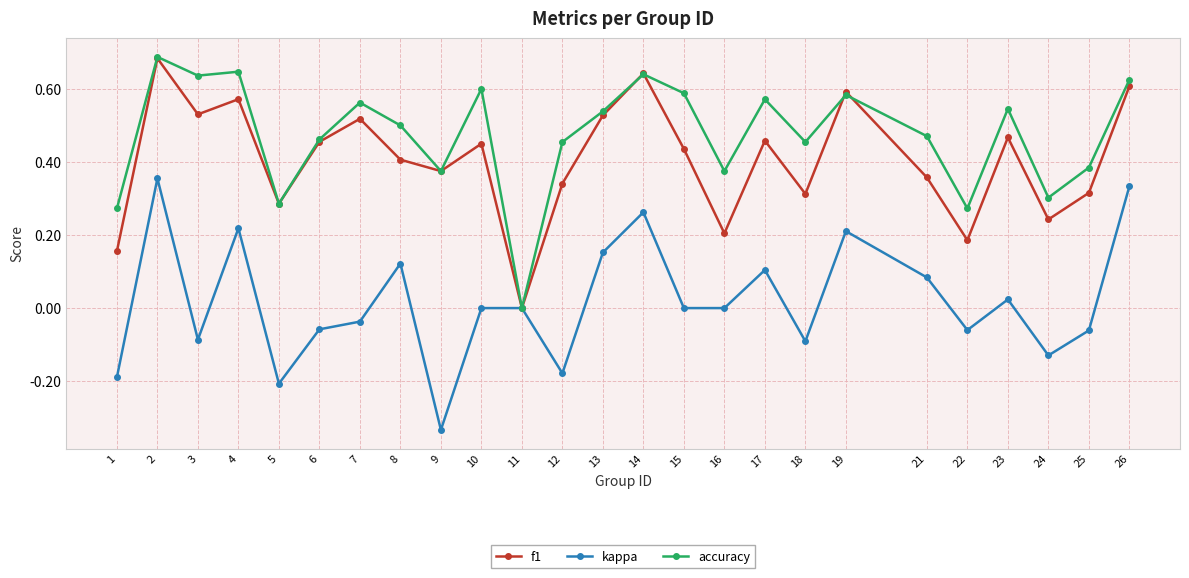

True or false: f1 has more than 1 points higher than both neighbors.

True